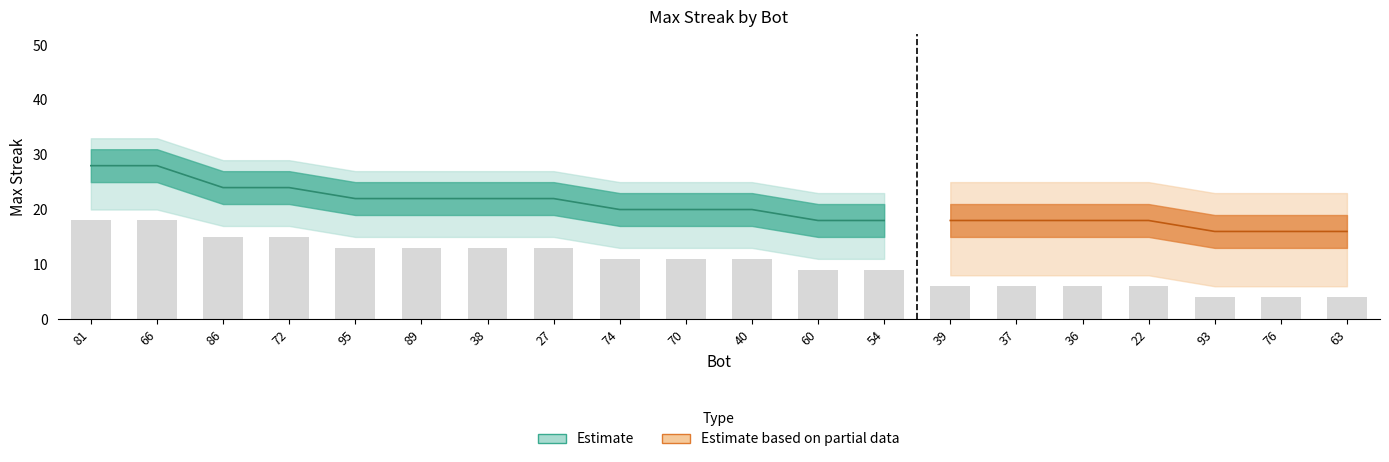

What is the difference between the maxStreak values at 72 and 38?

2